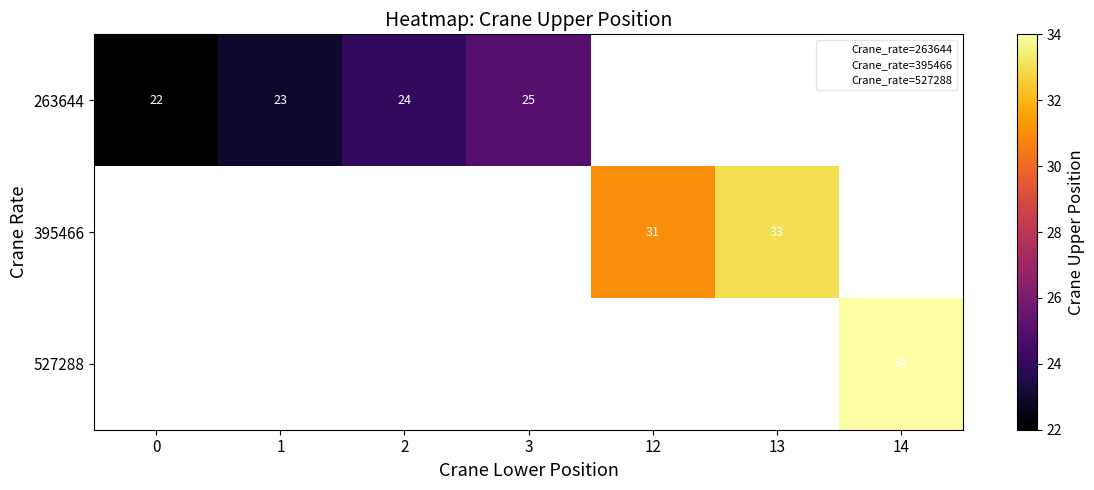

What is the difference between the 263644 values at 0 and 1?

1